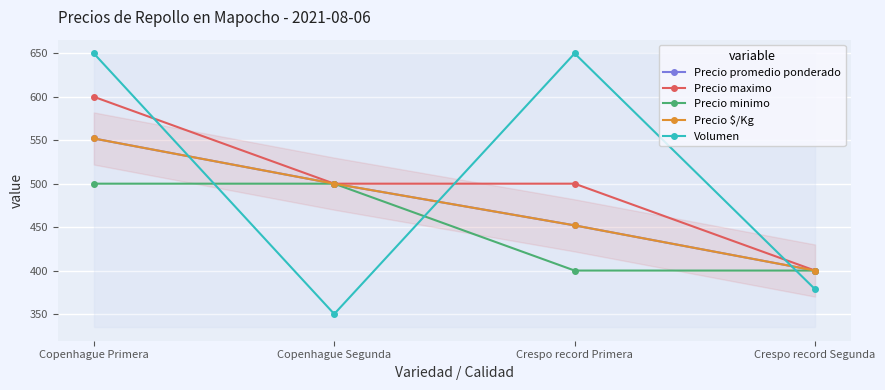

Rank the categories by Precio minimo value from lowest to highest.

Crespo record Primera, Crespo record Segunda, Copenhague Primera, Copenhague Segunda